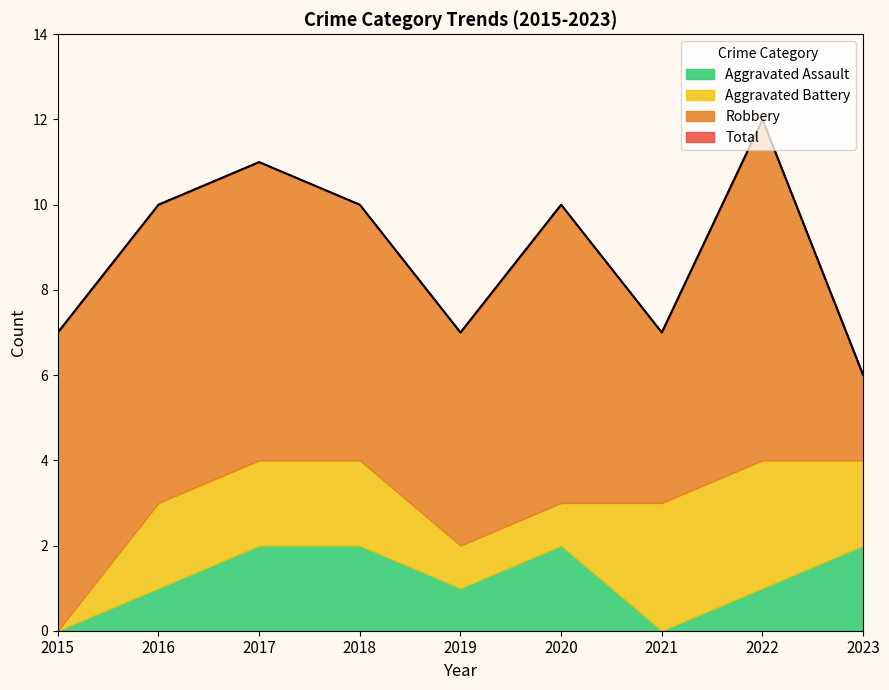

Between 2016 and 2015, which is larger?

2016